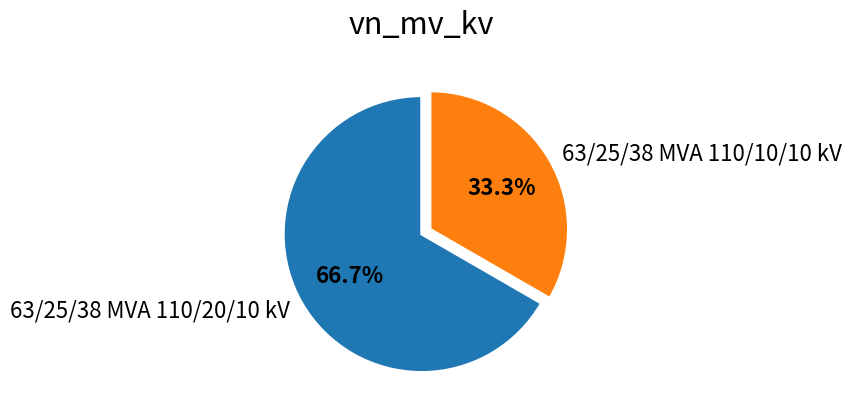

Which category has the biggest portion of the pie?

63/25/38 MVA 110/20/10 kV